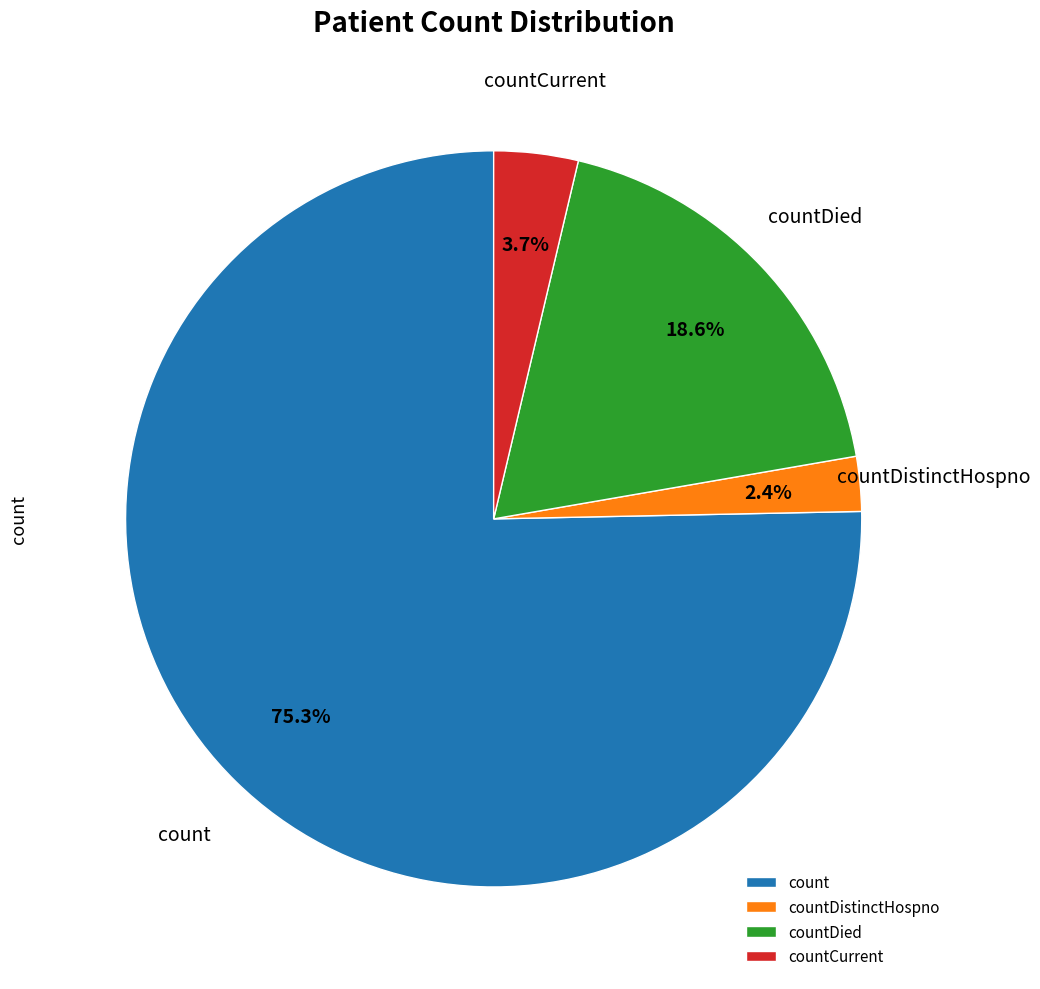

Which category has the biggest portion of the pie?

count